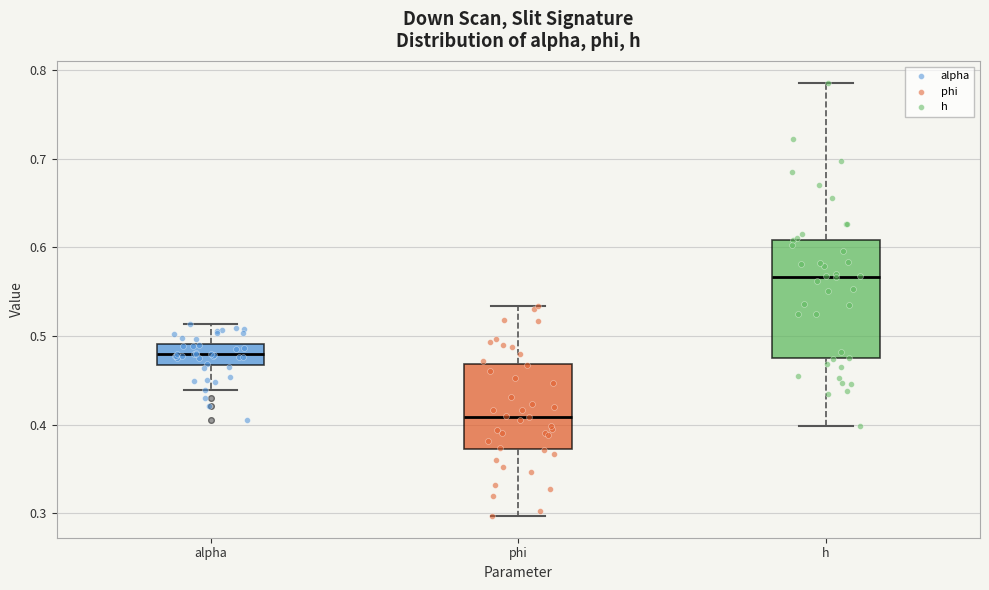

Where is the lower edge of the box for alpha on the y-axis? The values are not printed on the chart, so give them approximately, as read against the axis.

0.47